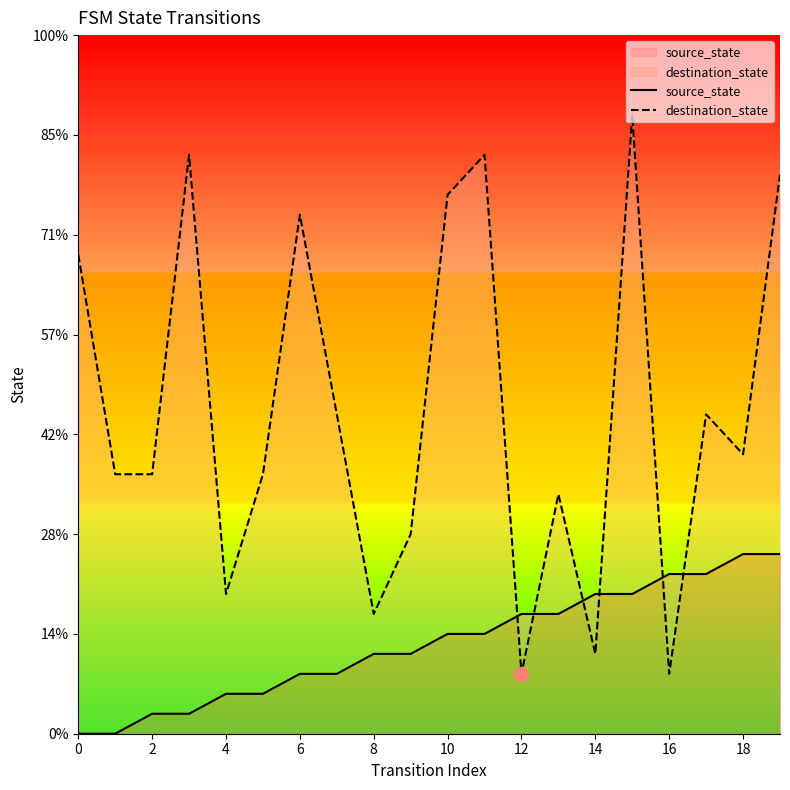

At which label does source_state reach its peak?

18